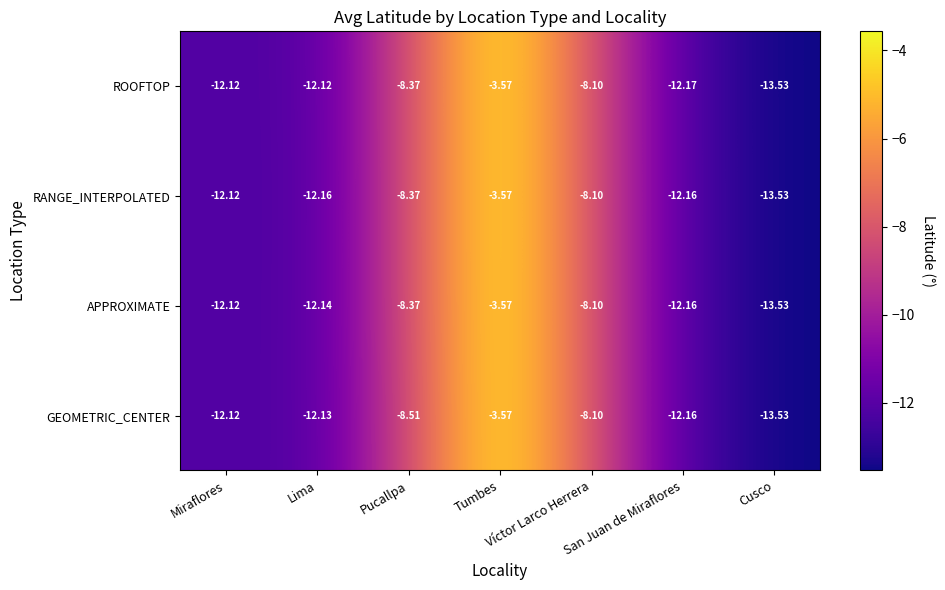

Which series changed the most between Pucallpa and Tumbes?

GEOMETRIC_CENTER